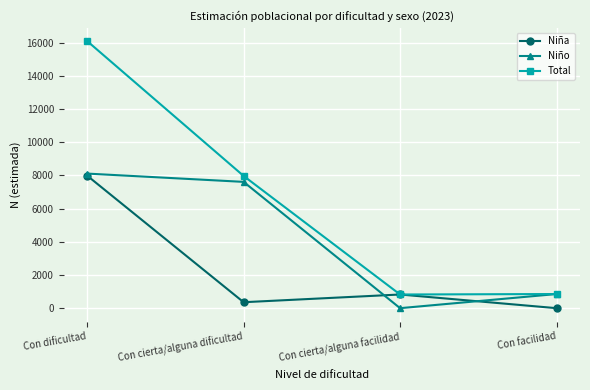

Where is Niña nearest to the value 3993?

Con cierta/alguna facilidad